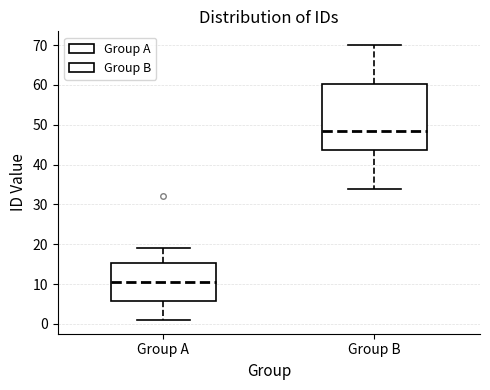

Reading left to right, read every box against the y-axis: the position of its median line, the range the box covers, and the ends of its whiskers. The values are not printed on the chart, so give them approximately, as read against the axis.

Group A: median 11, box 6 to 15, whiskers 1 to 19
Group B: median 49, box 44 to 60, whiskers 34 to 70